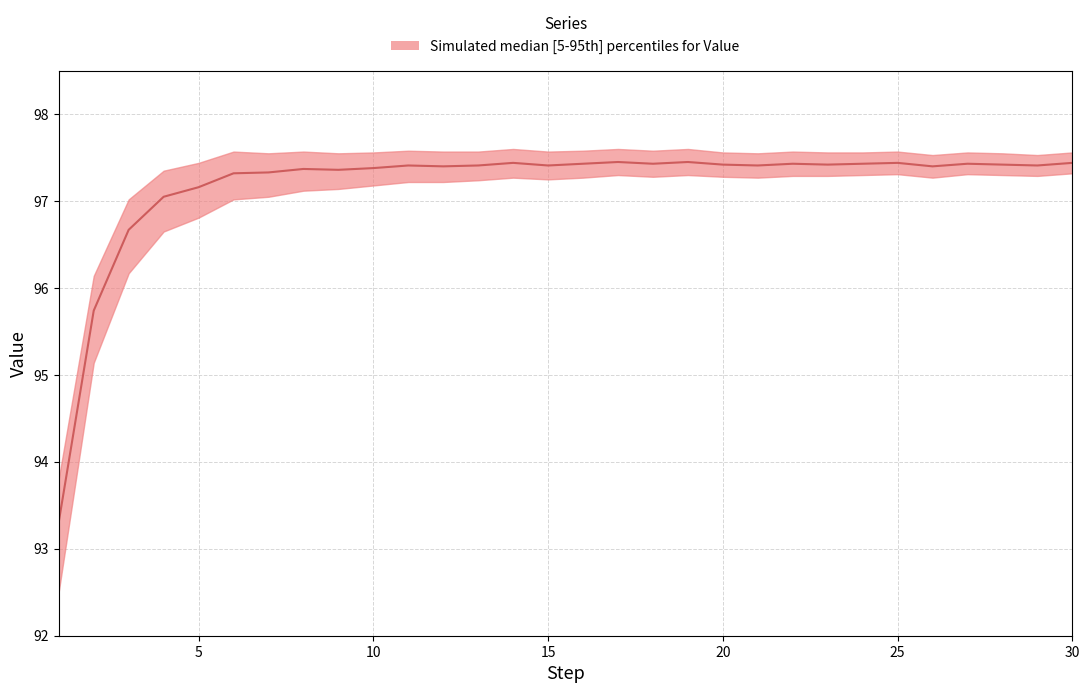

What is the greatest value displayed?

97.4